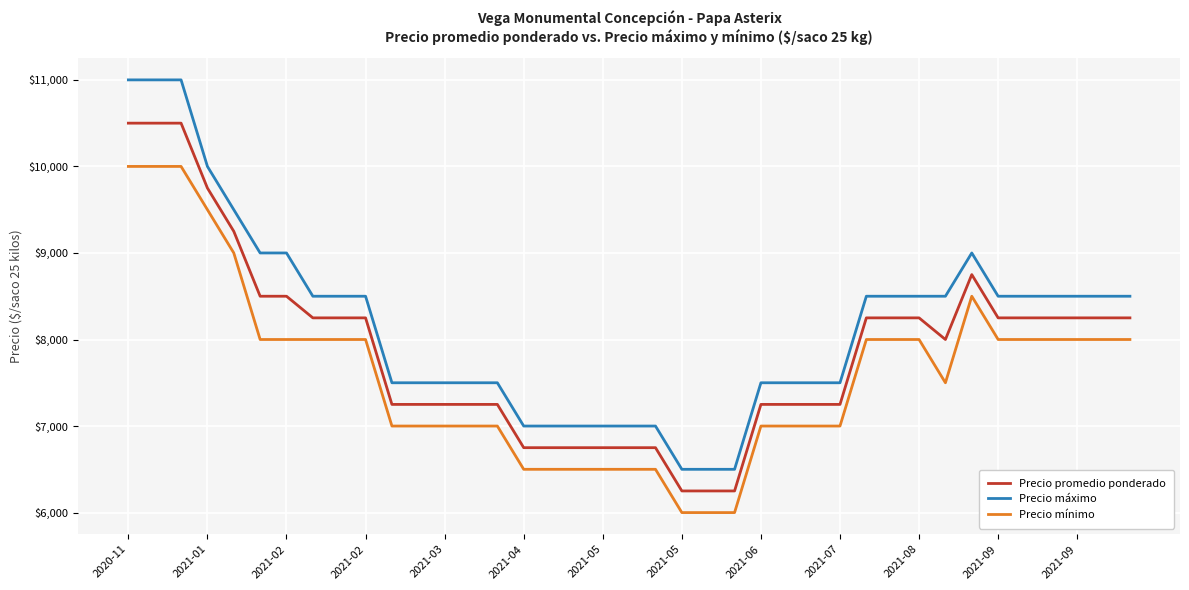

True or false: Precio mínimo and Precio promedio ponderado cross at least once.

False